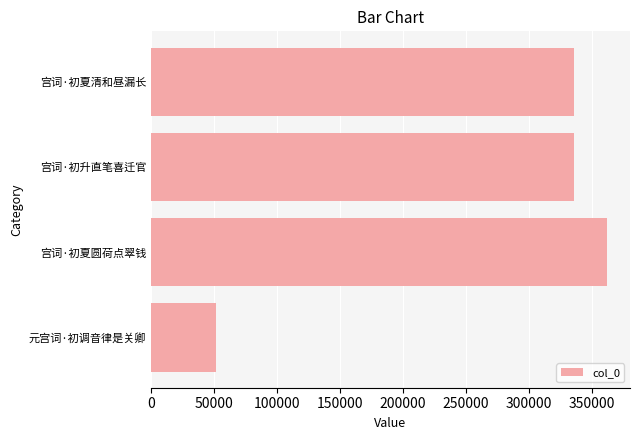

What is the change in value from 元宫词·初调音律是关卿 to 宫词·初升直笔喜迁官?

+284700